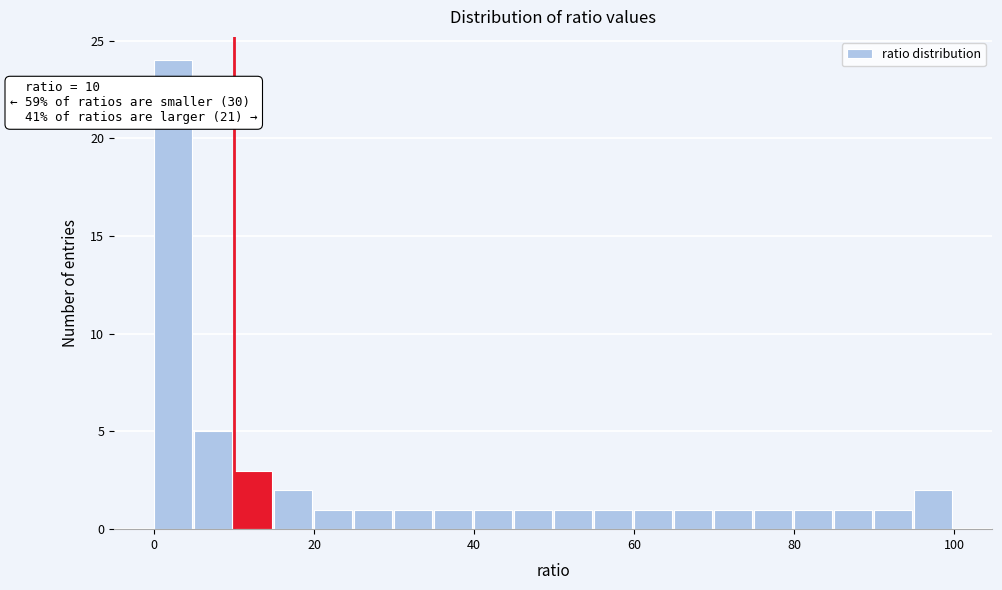

Around what value on the x-axis is the tallest bar? Give the approximate position of its centre, as read against the axis.

2